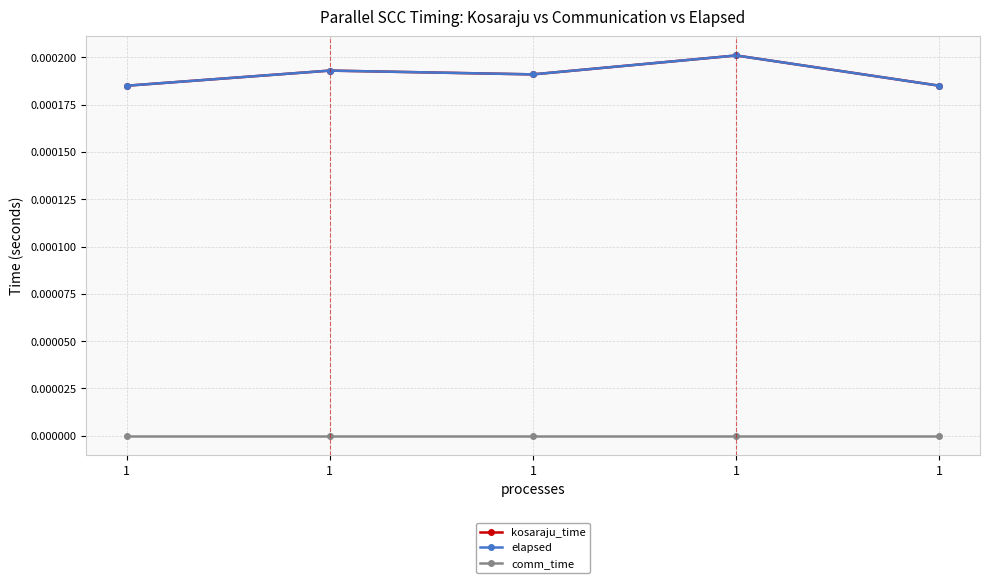

Does the chart have visible grid lines?

Yes